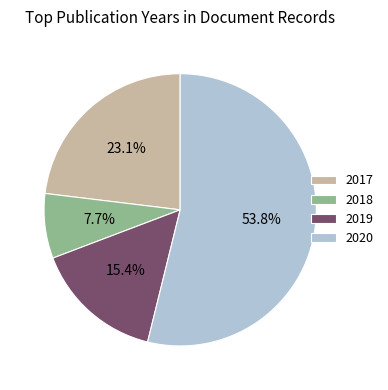

What percentage is the 2017 slice, to the nearest percent?

23%